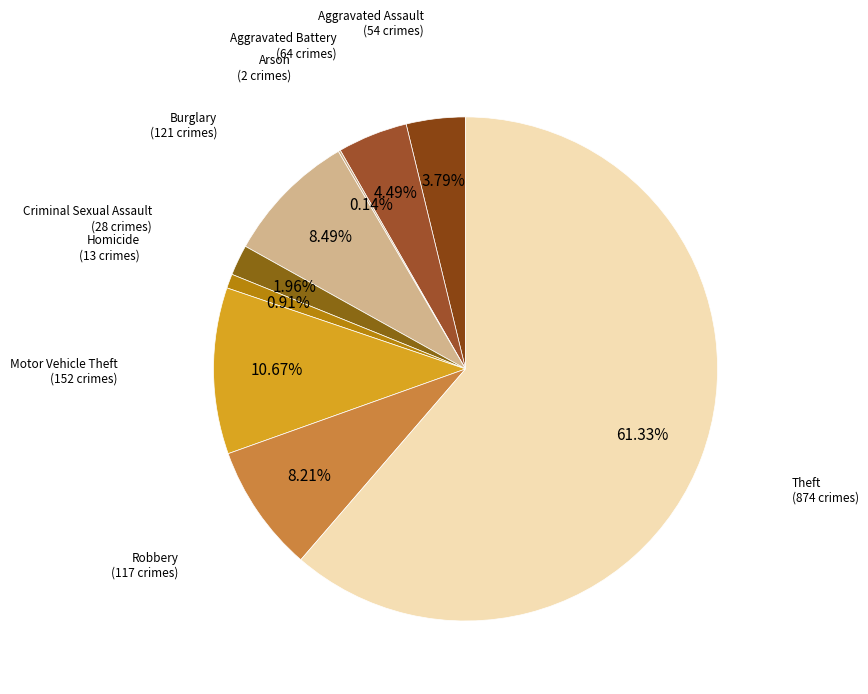

Is there any slice that represents more than half of the pie?

Yes